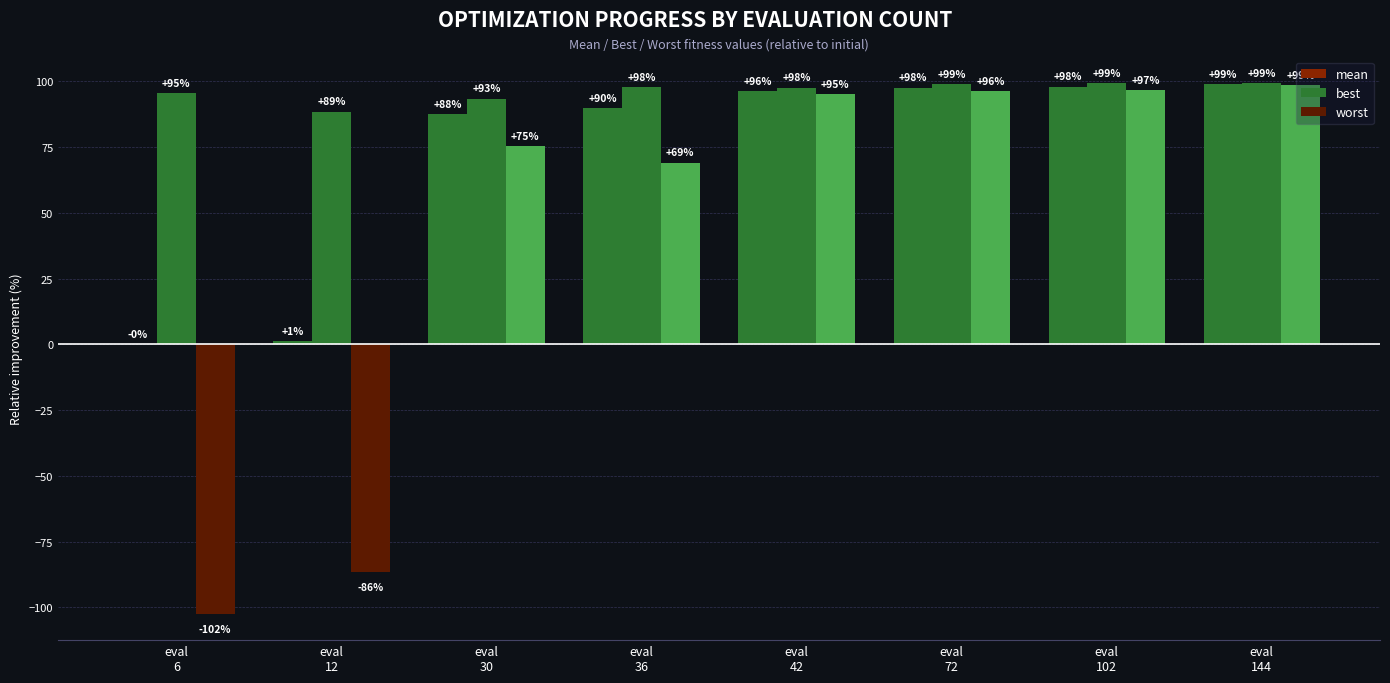

How many distinct data groups are displayed?

3